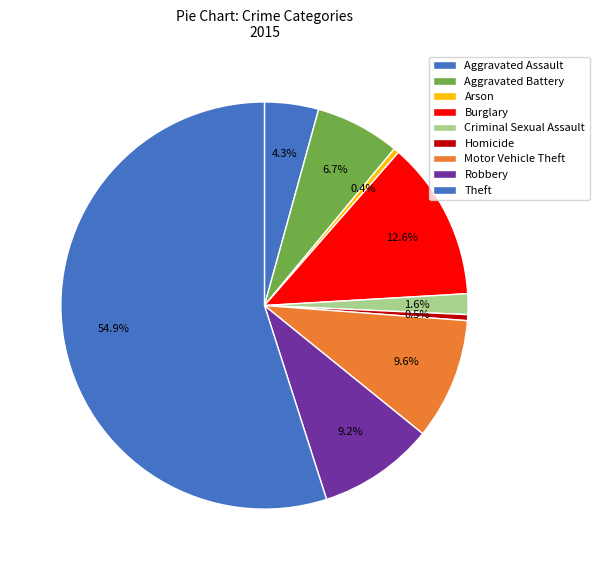

Which category has the biggest portion of the pie?

Theft